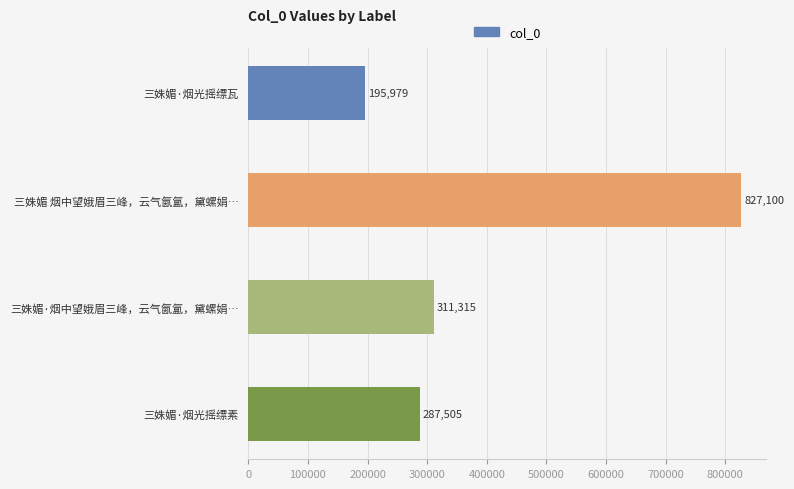

The value at 三姝媚·烟光摇缥瓦 is 195979. True or false?

True